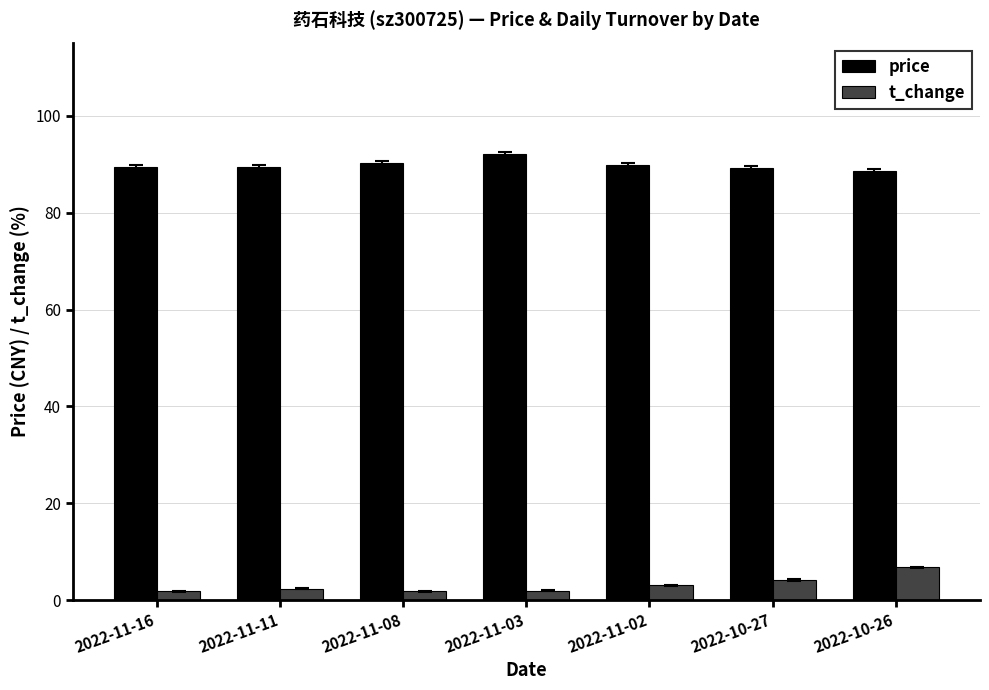

Is it true that t_change equals 1.8 at 2022-11-16?

True